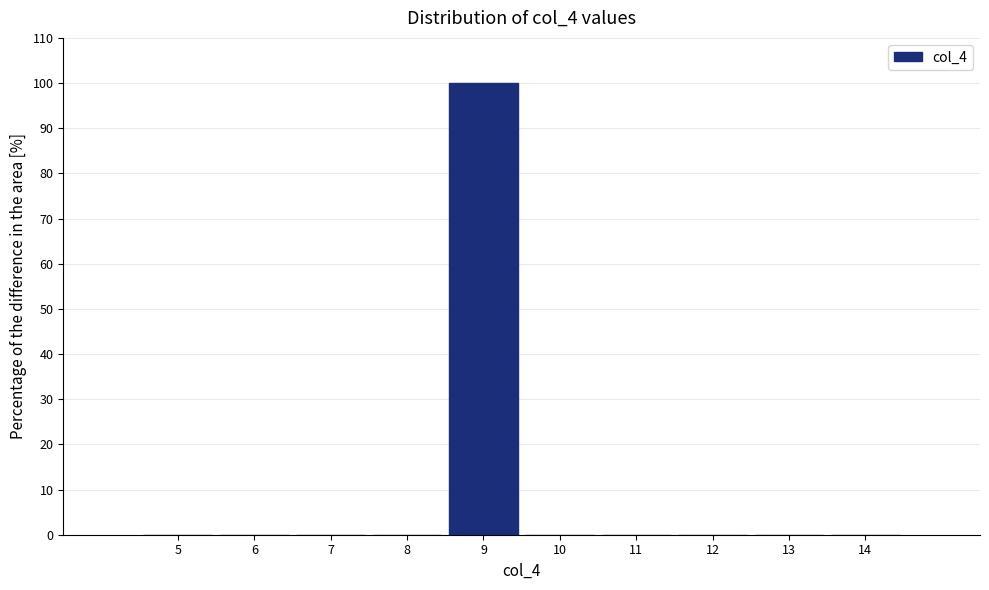

Reading left to right, transcribe this chart: for each bar, give the range it covers on the x-axis and its height. The values are not printed on the chart, so give them approximately, as read against the axis.

4.5 to 5.5: 0
5.5 to 6.5: 0
6.5 to 7.5: 0
7.5 to 8.5: 0
8.5 to 9.5: 100
9.5 to 10.5: 0
10.5 to 11.5: 0
11.5 to 12.5: 0
12.5 to 13.5: 0
13.5 to 14.5: 0